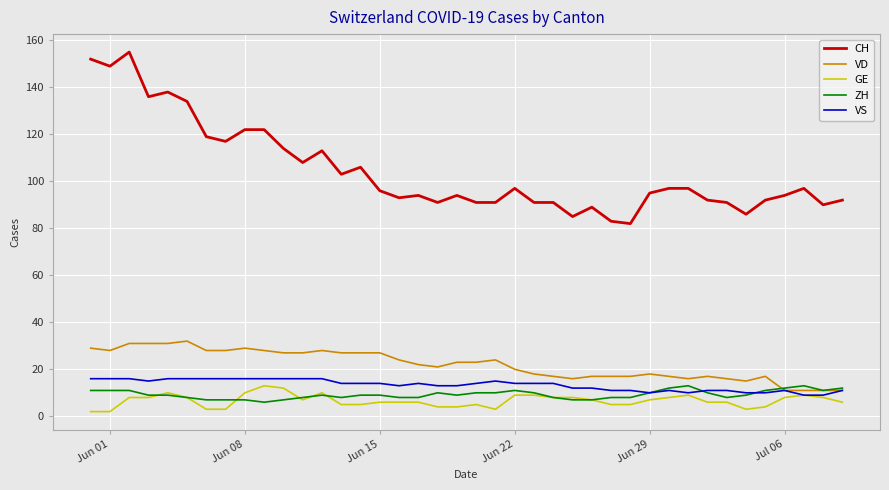

True or false: CH and VD intersect in this chart.

False